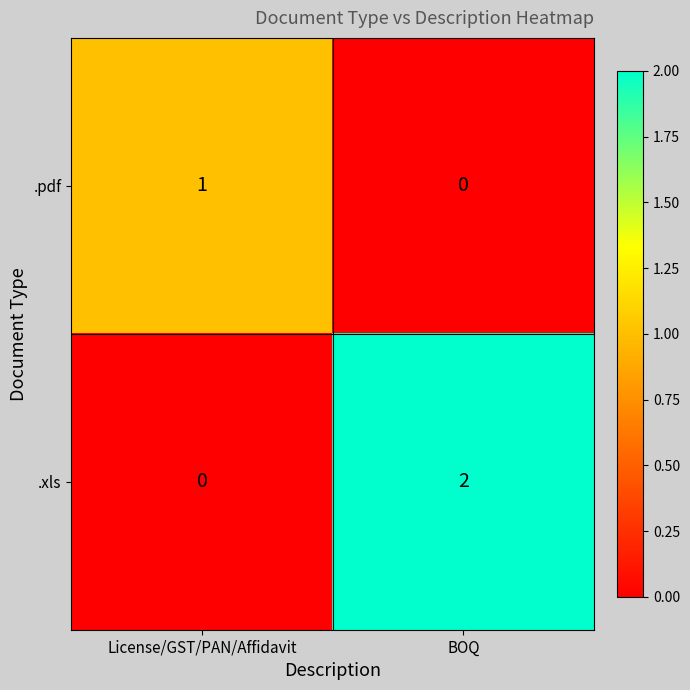

Between License/GST/PAN/Affidavit and BOQ, which series saw the biggest shift?

.xls